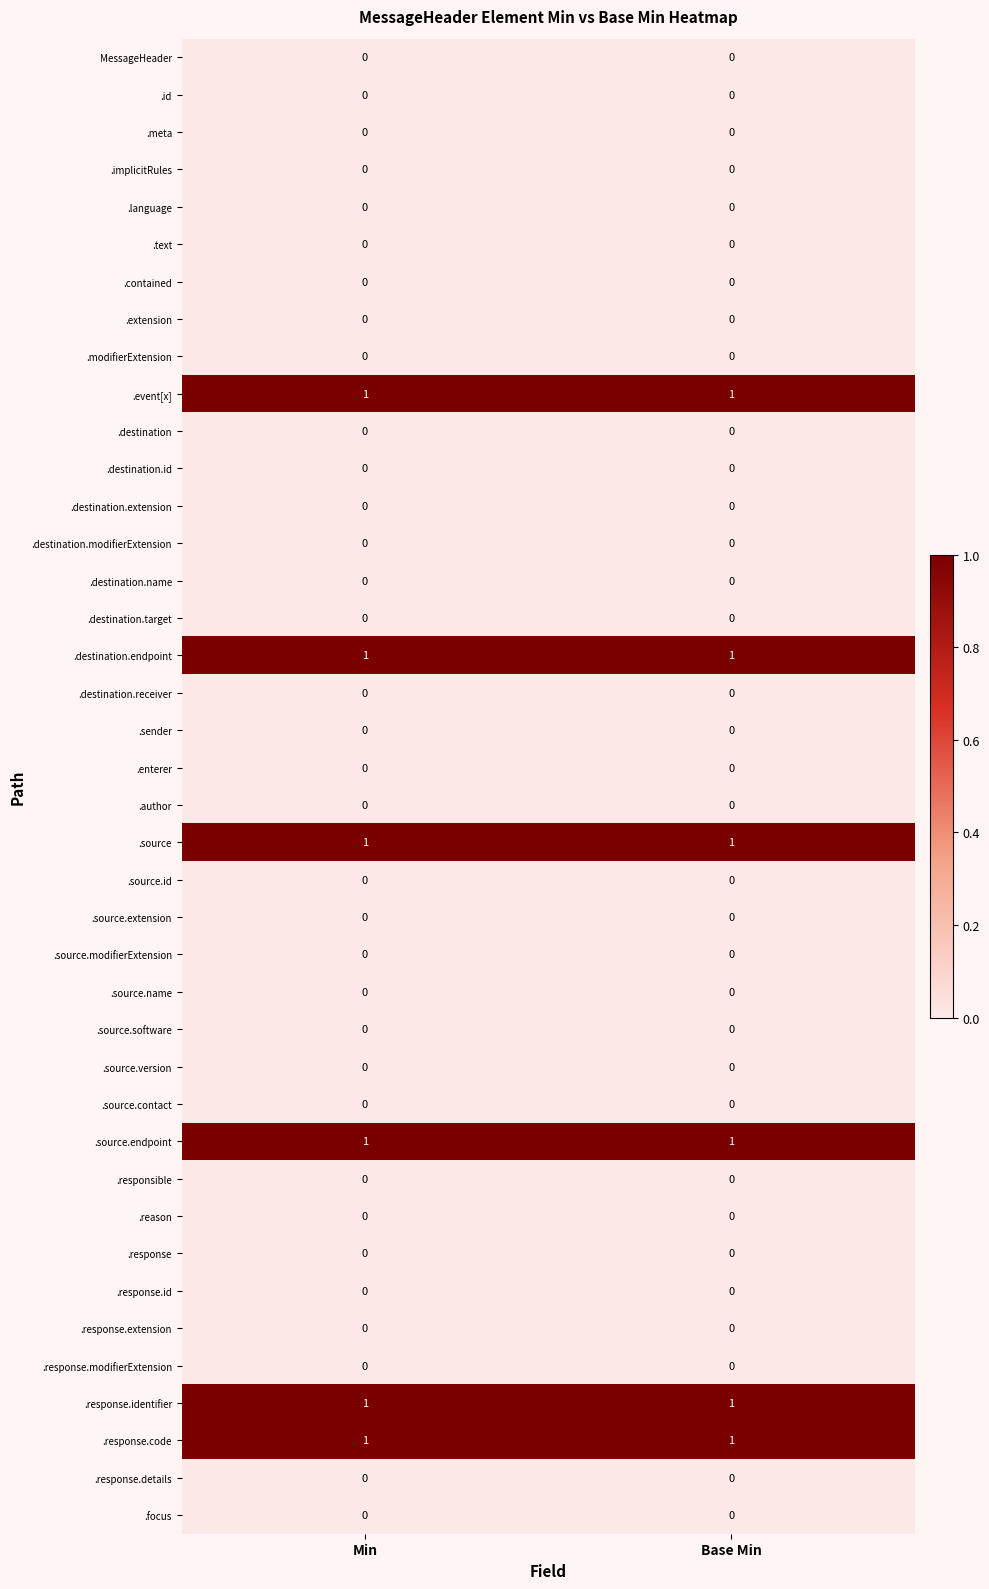

The value of .destination at Min is 0. True or false?

True